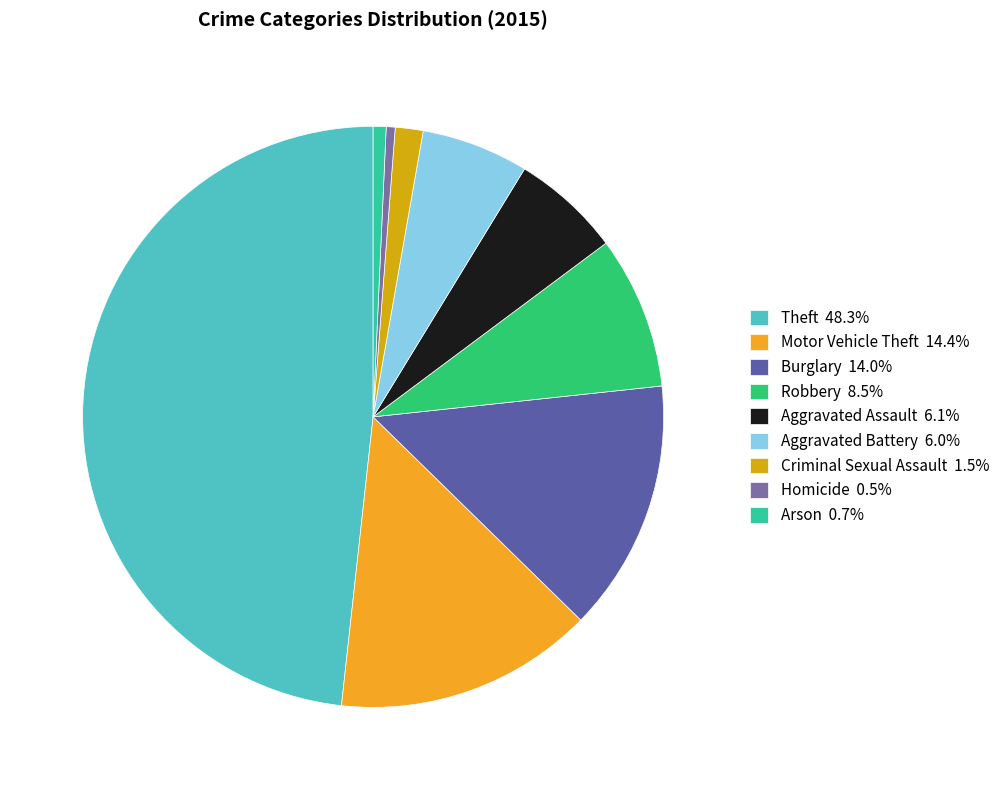

What percentage do Arson and Theft together represent?

49.0%